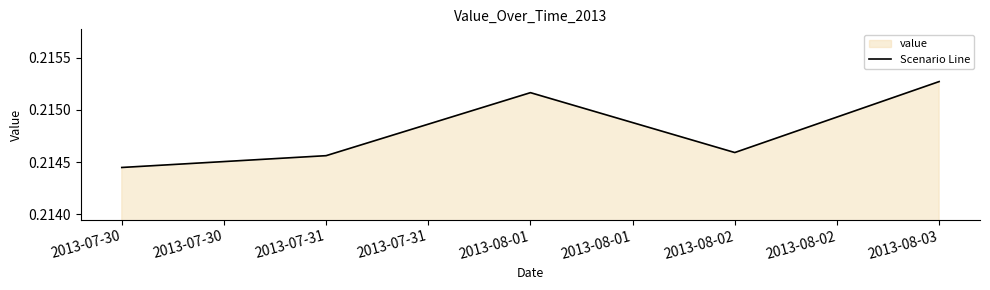

Does the chart have visible grid lines?

No